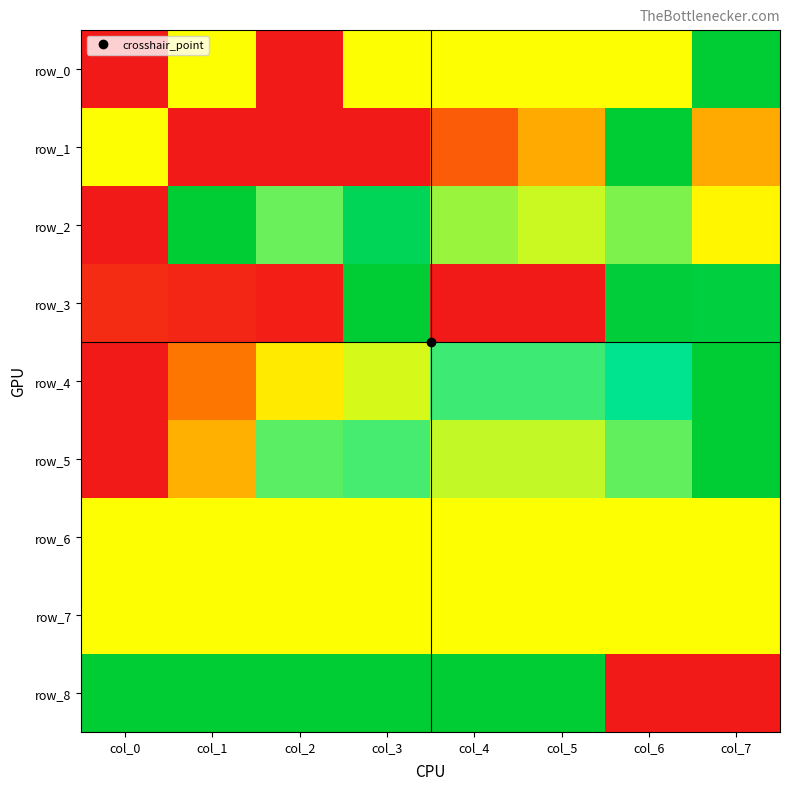

At which label does row_7 reach its peak?

col_0